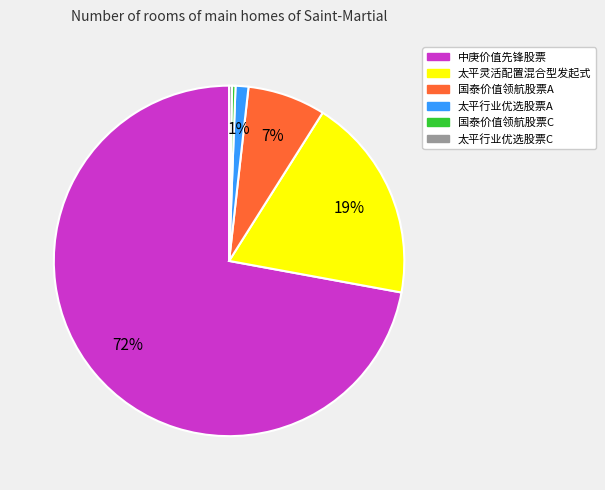

Is it true that 中庚价值先锋股票 is 72% of the pie?

True